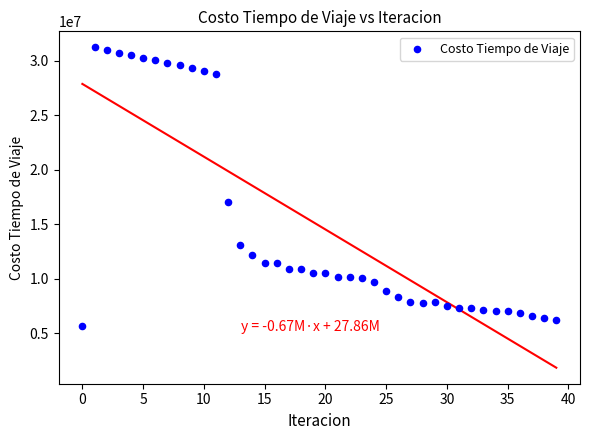

What is the range of Y values (max minus min)?

25522900.3